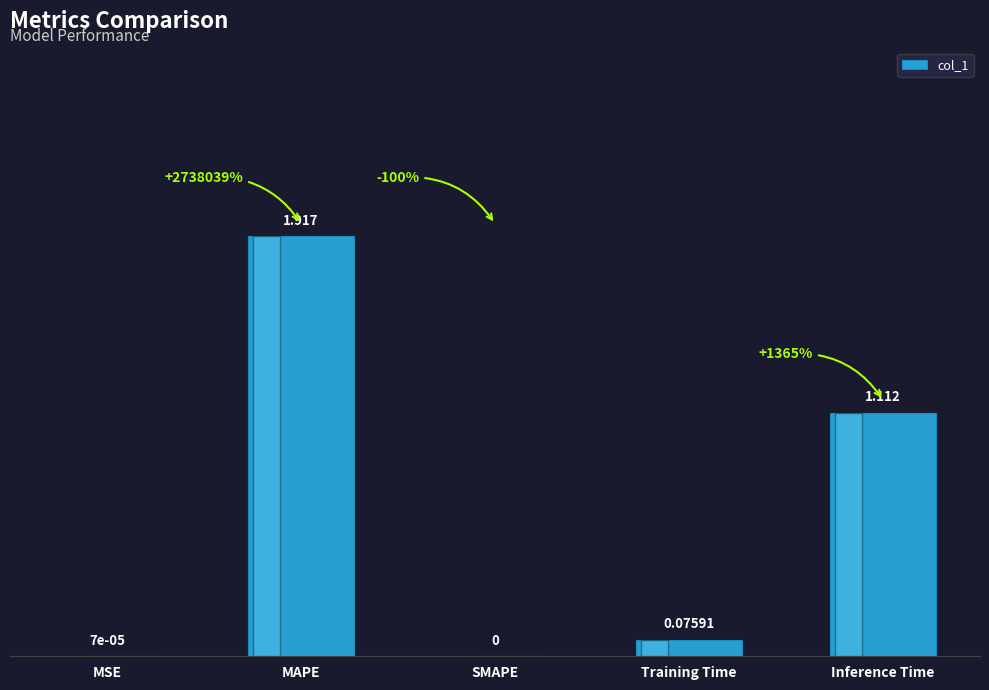

Which category has the highest value across all series?

MAPE